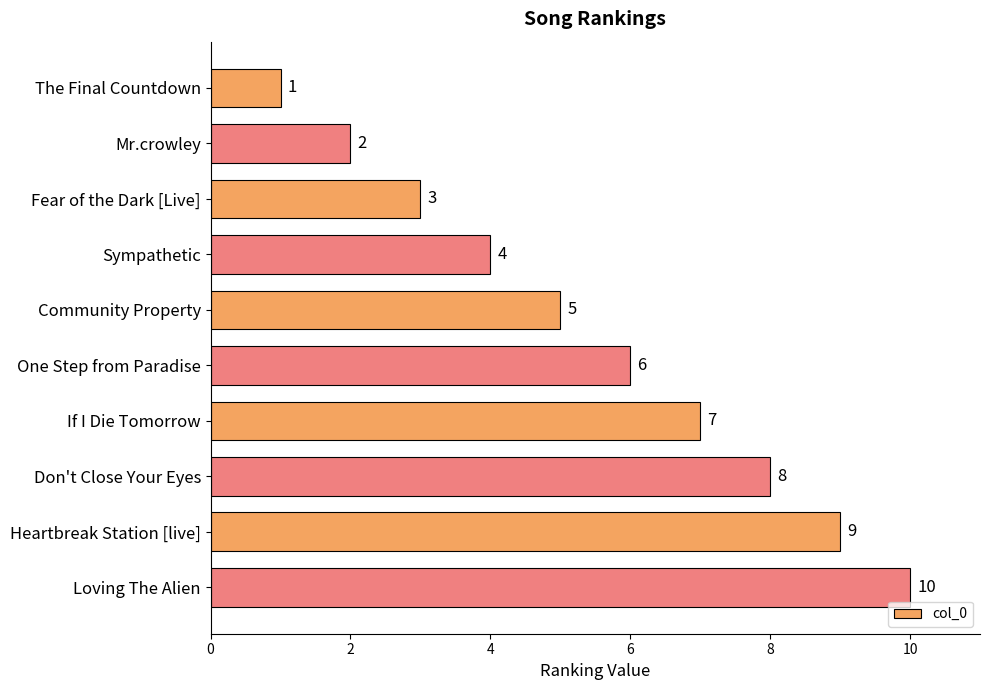

List the labels in order of value, largest first.

Loving The Alien, Heartbreak Station [live], Don't Close Your Eyes, If I Die Tomorrow, One Step from Paradise, Community Property, Sympathetic, Fear of the Dark [Live], Mr.crowley, The Final Countdown